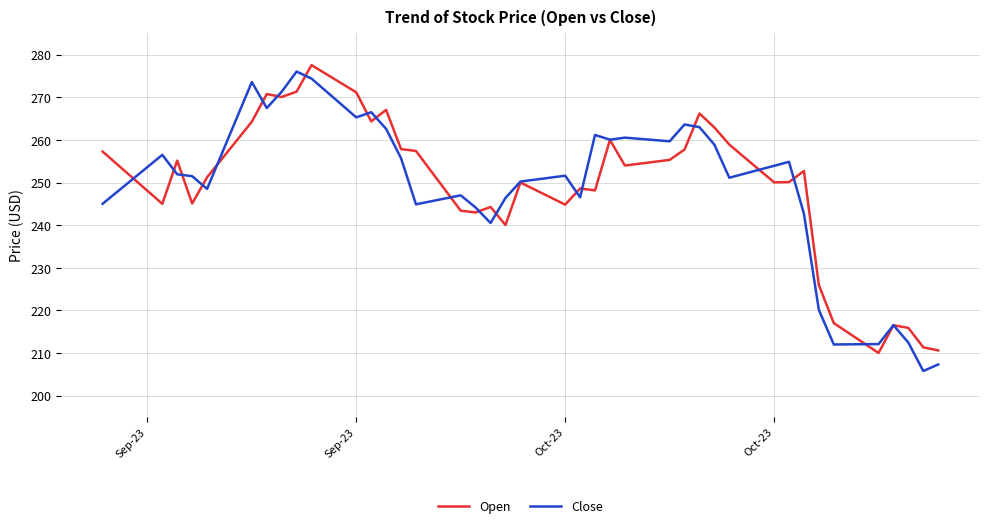

What is the highest value of the Close series?

276.0